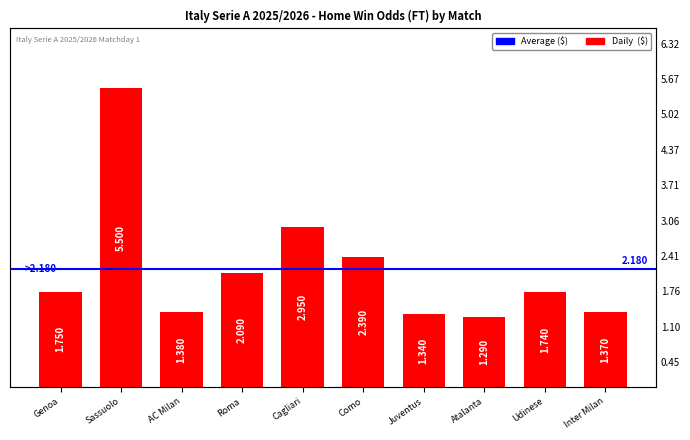

Read the value at Cagliari.

3.0